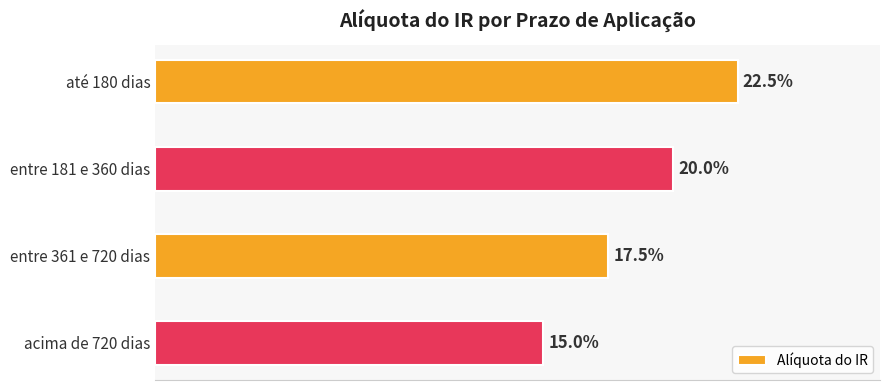

Does the chart contain any negative values?

No